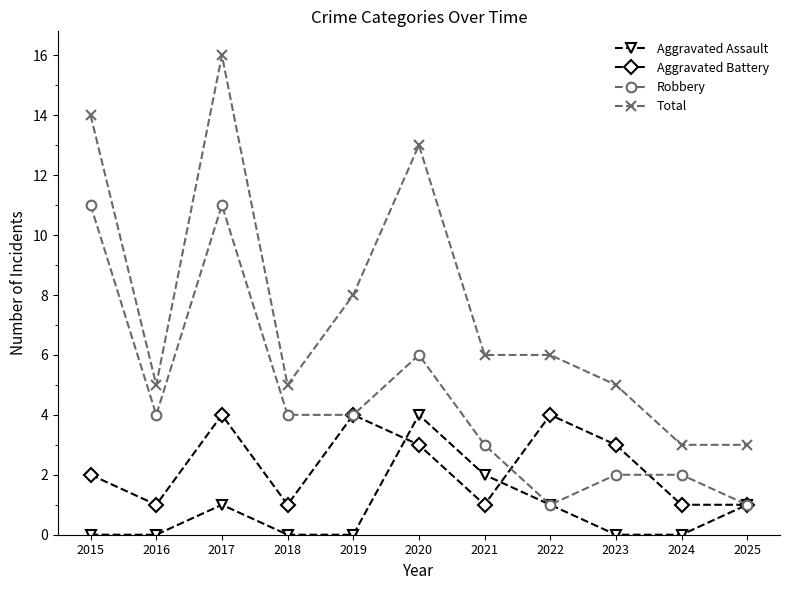

The Aggravated Assault series shows 2 at 2021. True or false?

True